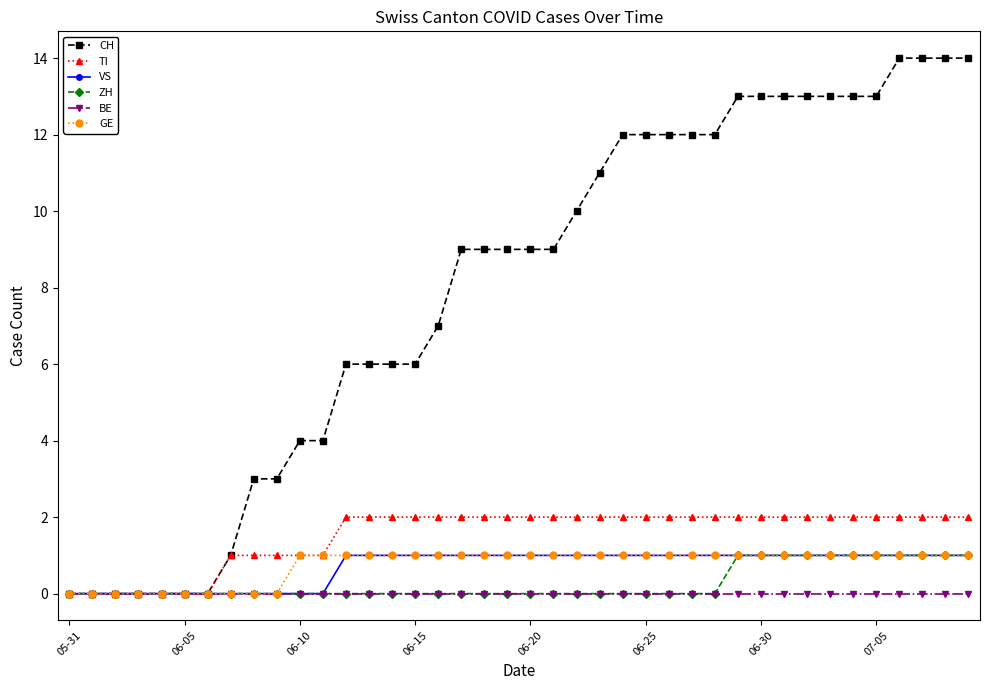

Count the number of data series in this chart.

6